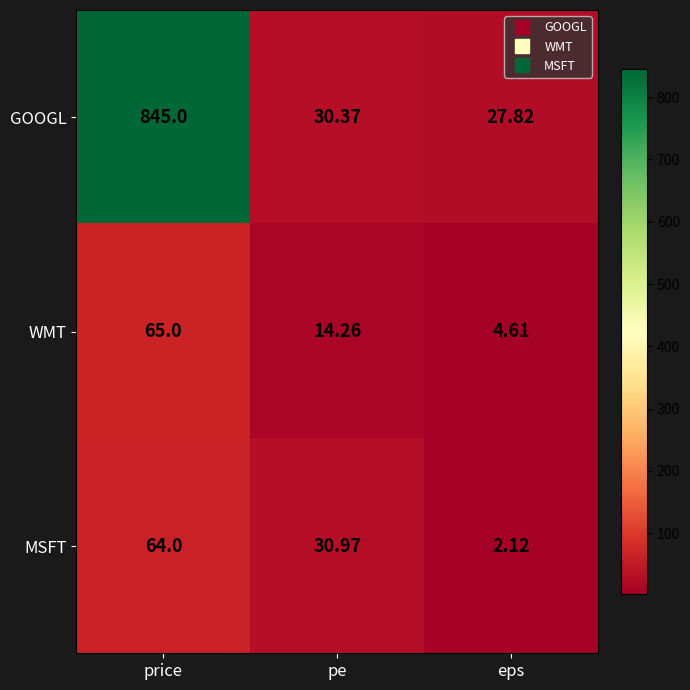

At which label does GOOGL reach its minimum?

eps